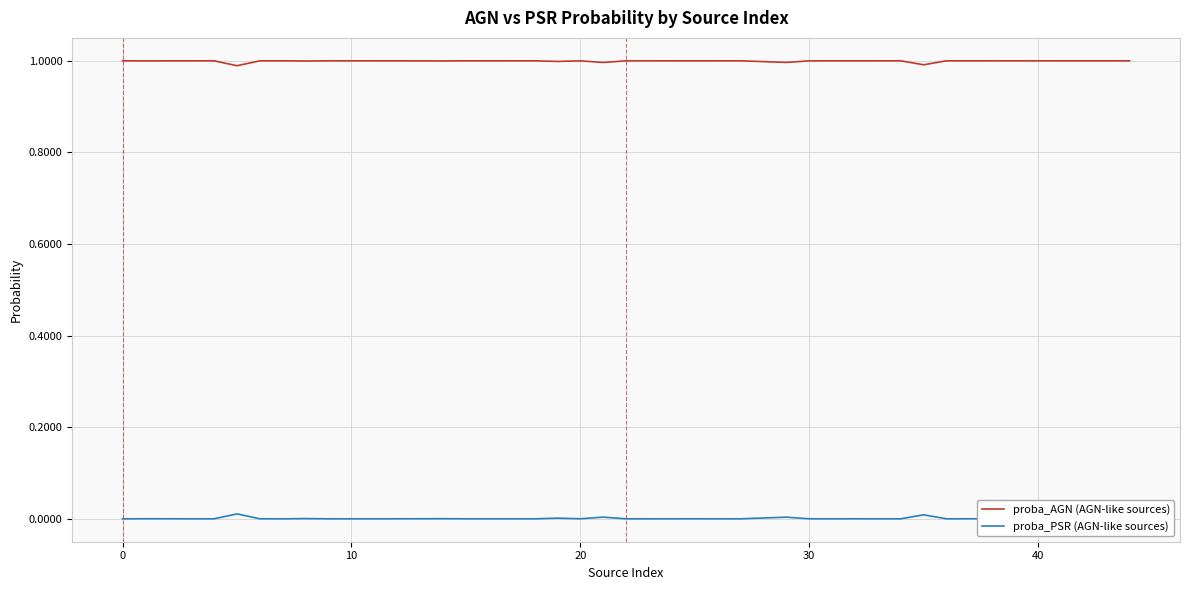

Which series has the largest total across all categories?

proba_AGN (AGN-like sources)